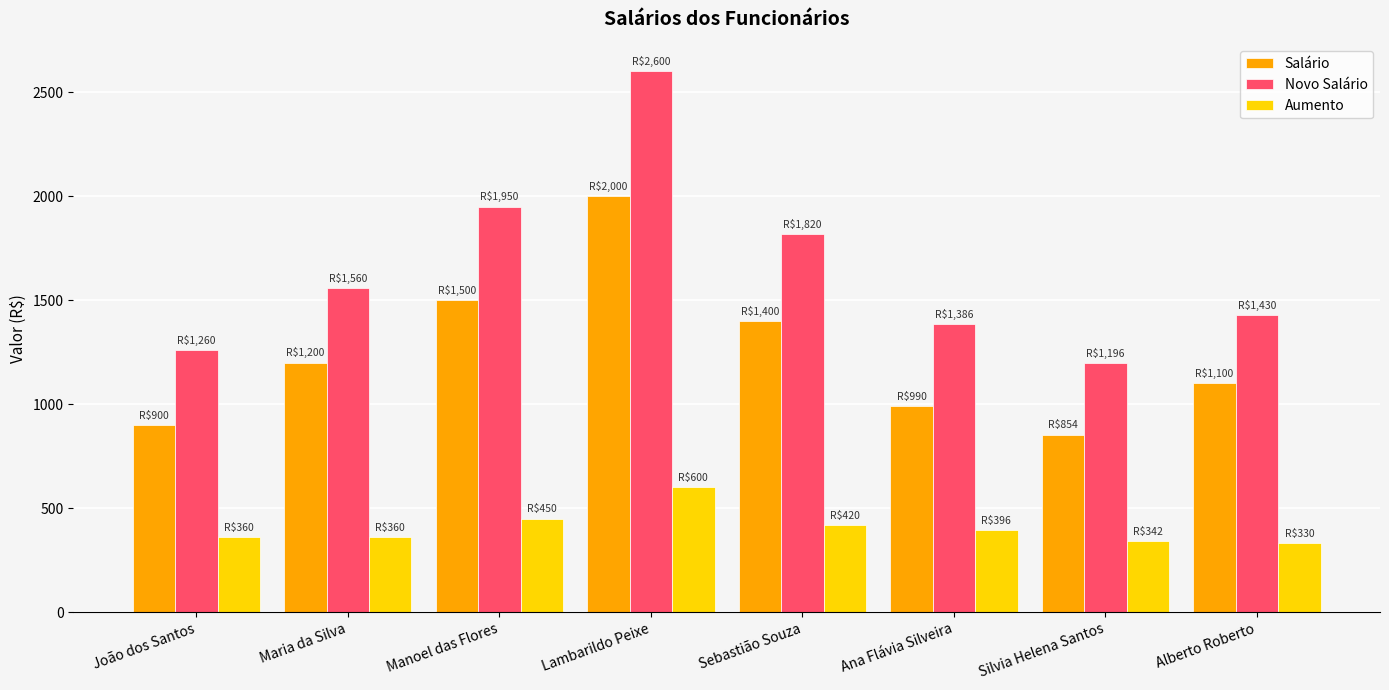

Between Maria da Silva and Lambarildo Peixe, which series saw the biggest shift?

Novo Salário